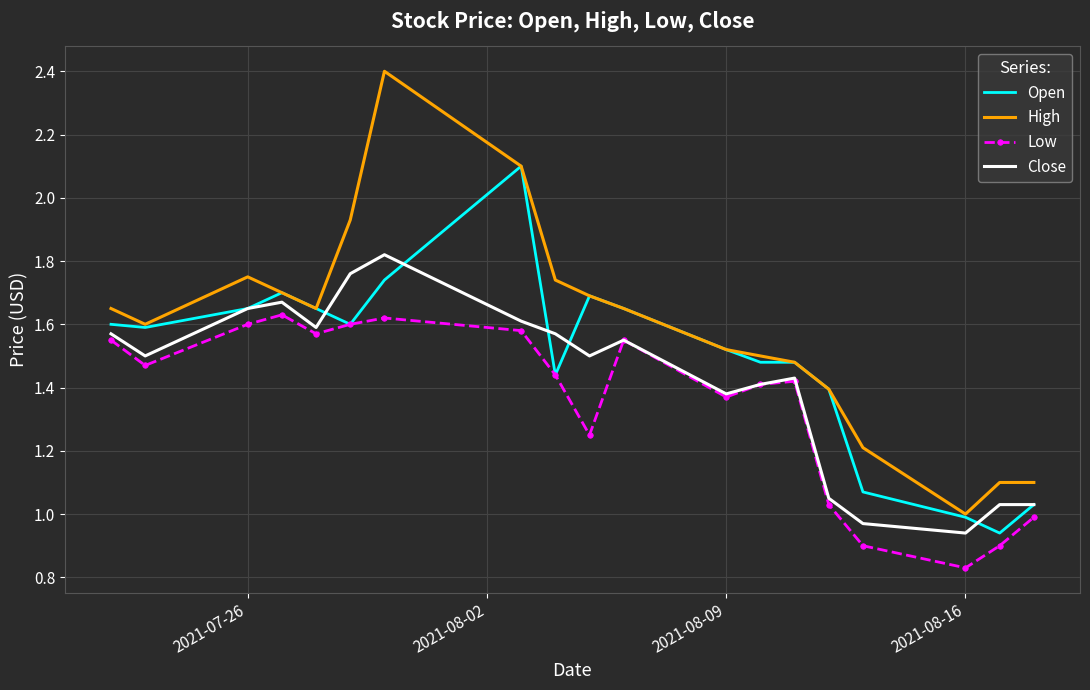

Rank the series by their average value, from highest to lowest.

High, Open, Close, Low